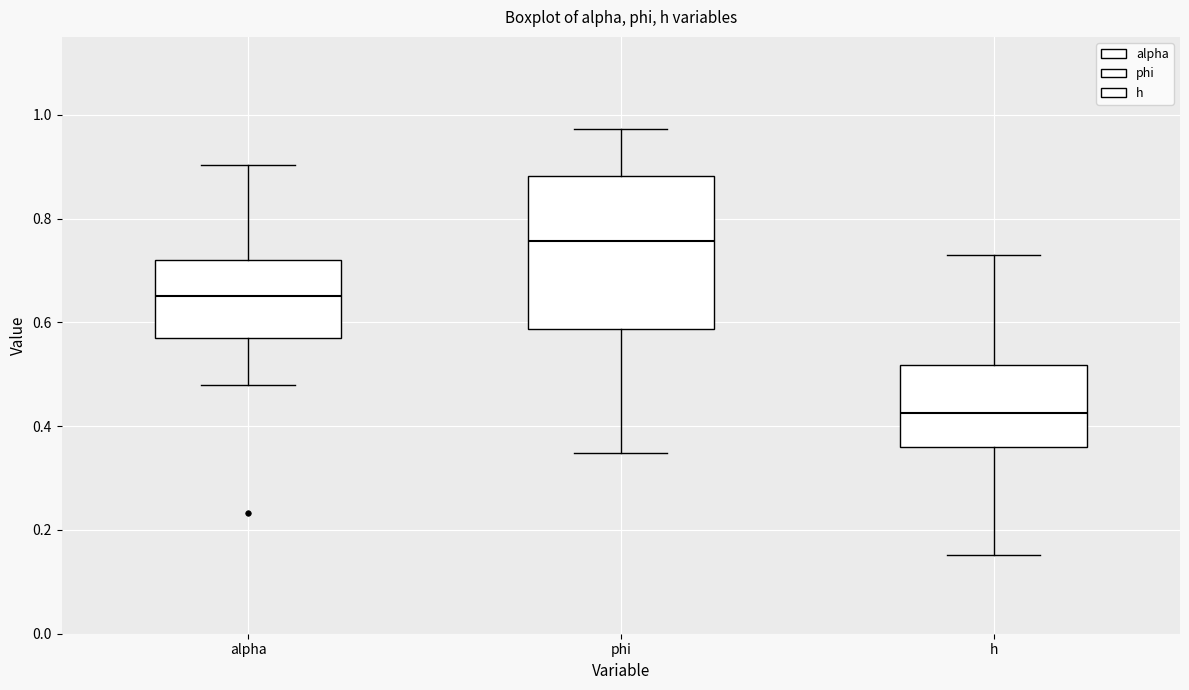

Reading left to right, transcribe this box plot: for each box, give where its median line is, the range the box spans, and where its two whiskers end, as read against the y-axis. The values are not printed on the chart, so give them approximately, as read against the axis.

alpha: median 0.66, box 0.56 to 0.72, whiskers 0.48 to 0.90
phi: median 0.76, box 0.58 to 0.88, whiskers 0.34 to 0.98
h: median 0.42, box 0.36 to 0.52, whiskers 0.16 to 0.72